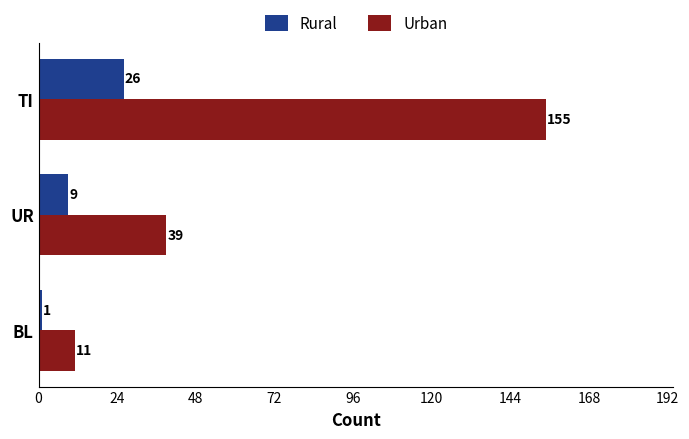

Which series has the largest range (max minus min)?

Urban